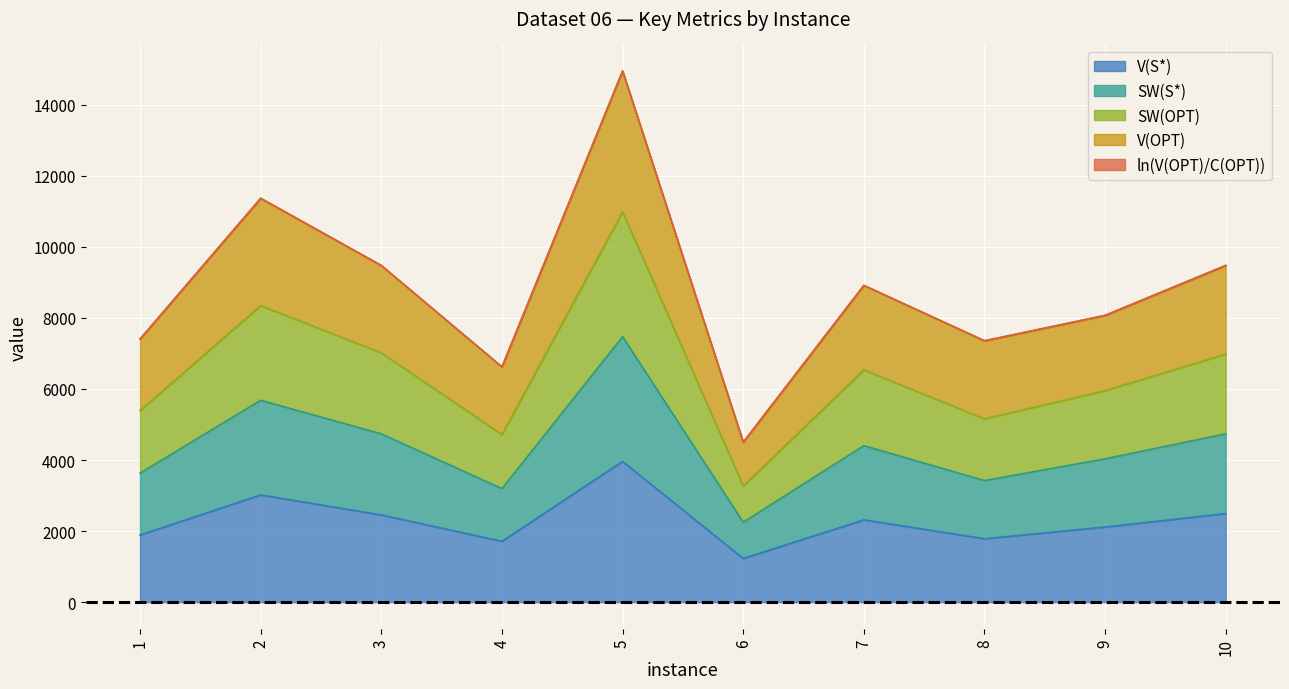

Where does the V(OPT) series first go above 8915?

2